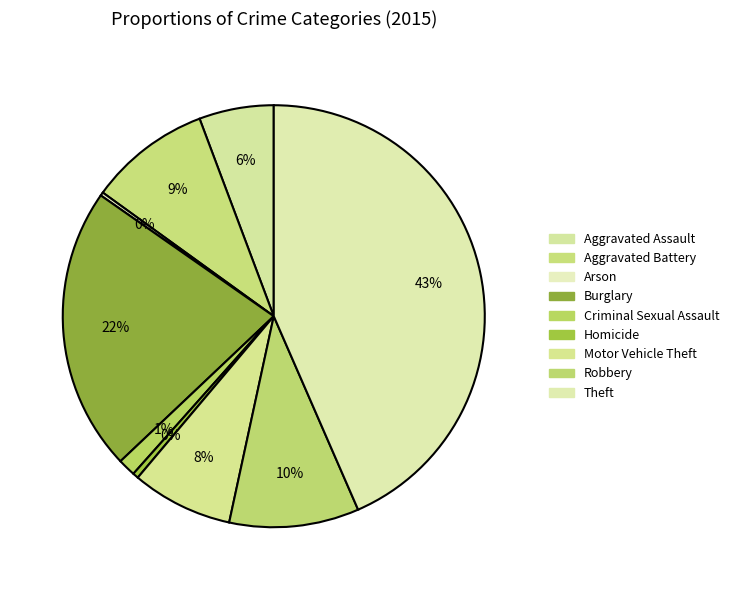

Is there any slice that represents more than half of the pie?

No